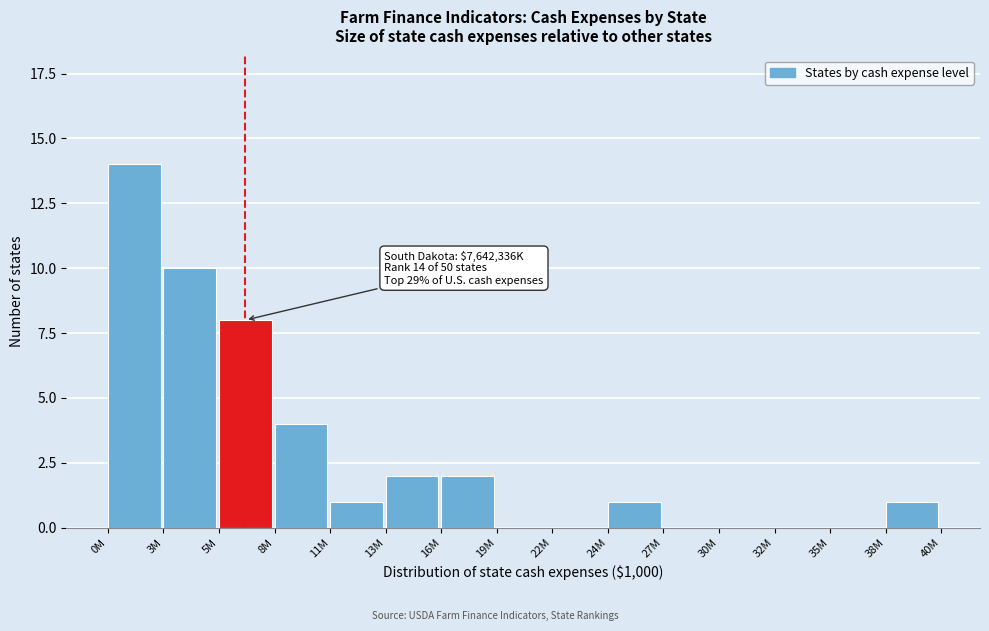

Reading left to right, what are all the values shown in this chart?

0M=14	3M=10	5M=8	8M=4	11M=1	13M=2	16M=2	19M=0	22M=0	24M=1	27M=0	30M=0	32M=0	35M=0	38M=1